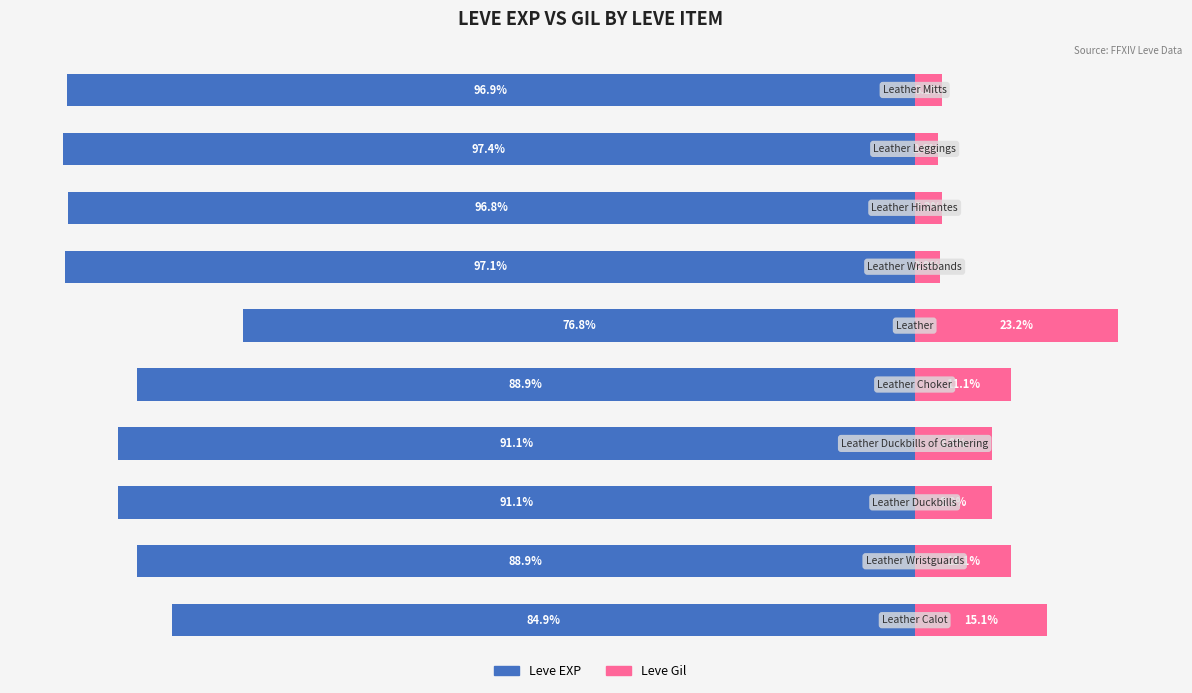

How many values in the Leve EXP series are below -91?

6